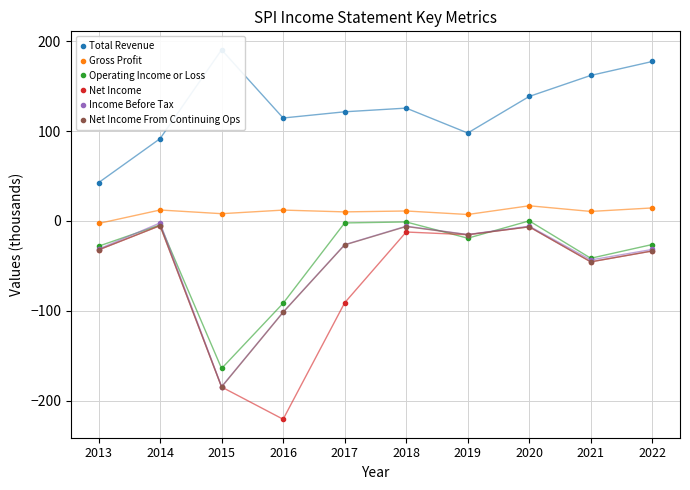

Is it true that Net Income From Continuing Ops equals -184.8 at 2015?

True